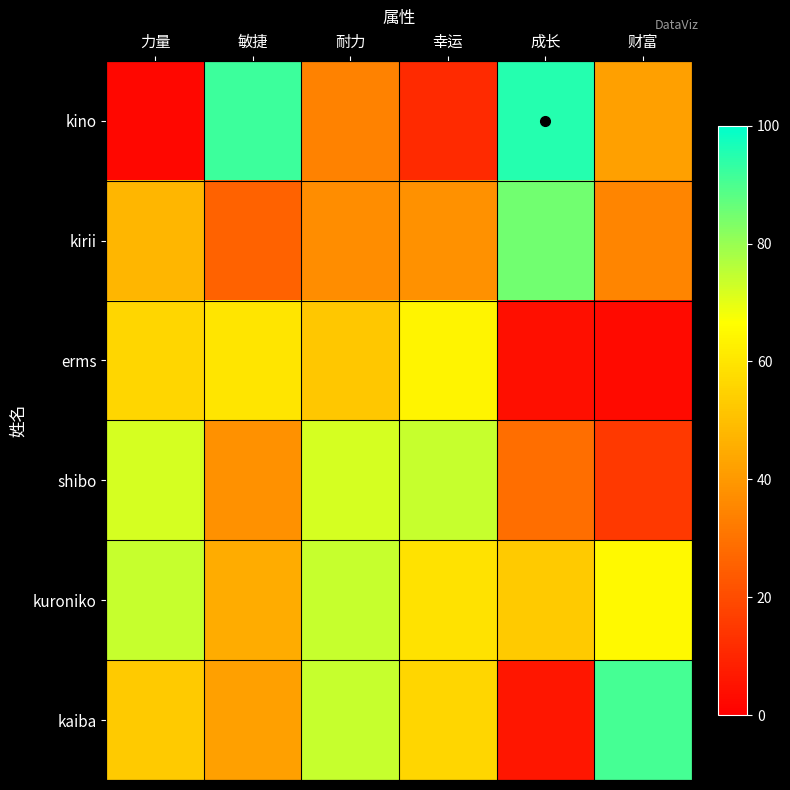

Count the number of data series in this chart.

6